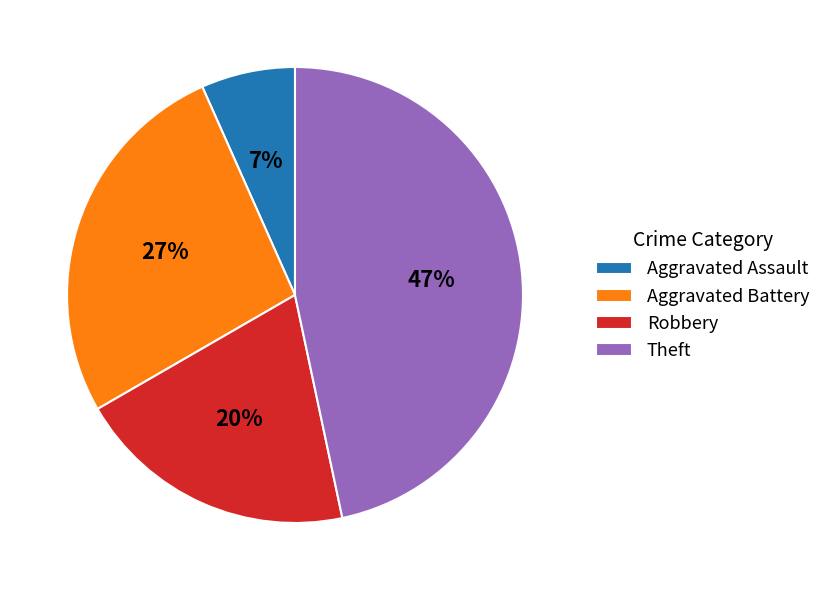

Count the number of slices in the pie.

4